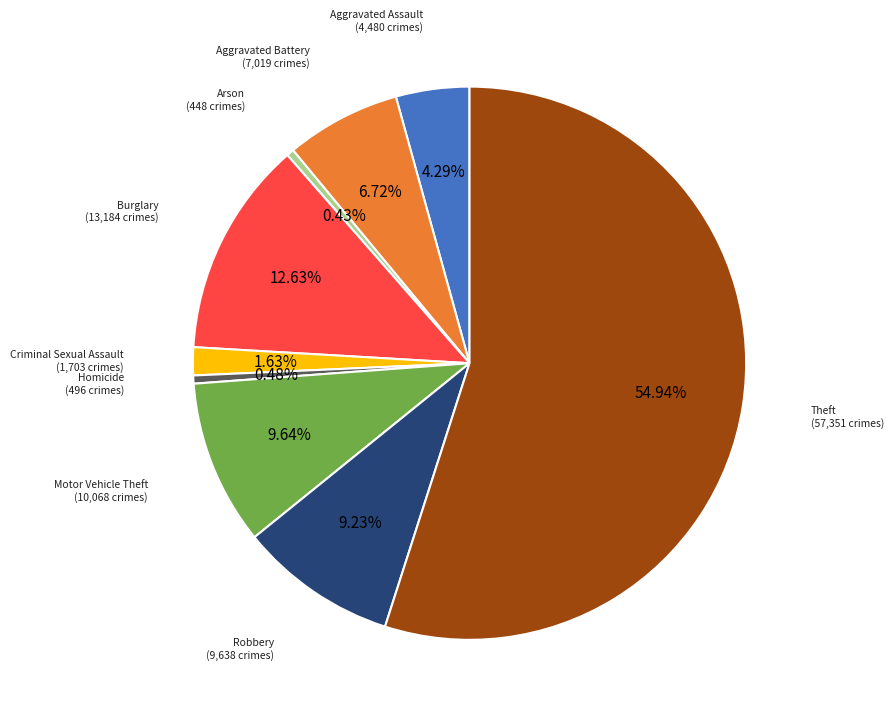

Which has a higher value, Theft or Arson?

Theft